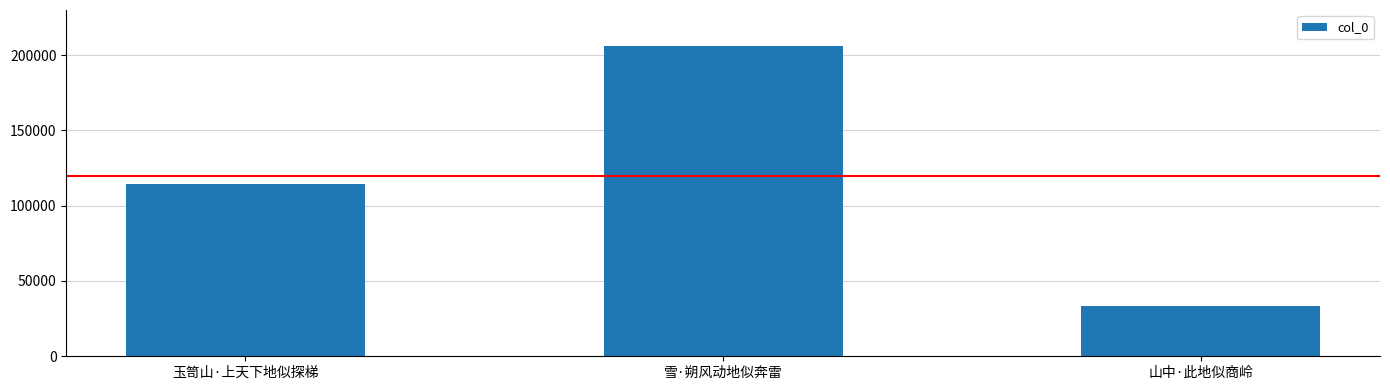

True or false: the data shows 196769 at 玉笥山·上天下地似探梯.

False